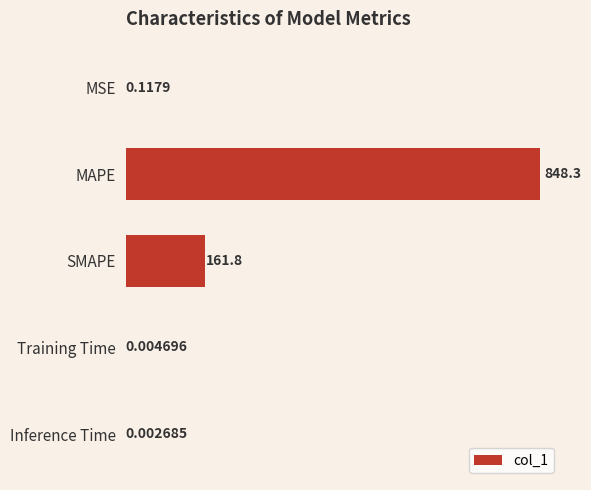

Which category has the highest value across all series?

MAPE